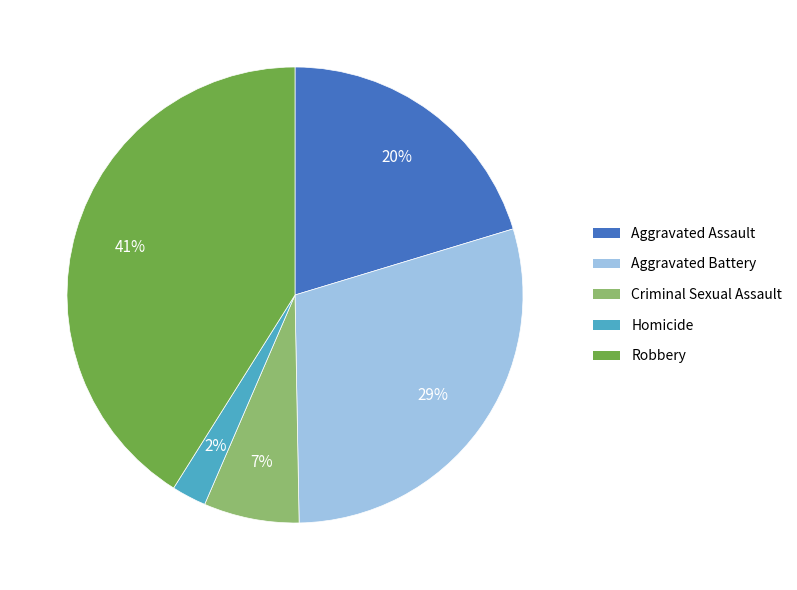

True or false: Aggravated Assault accounts for 35% of the total.

False